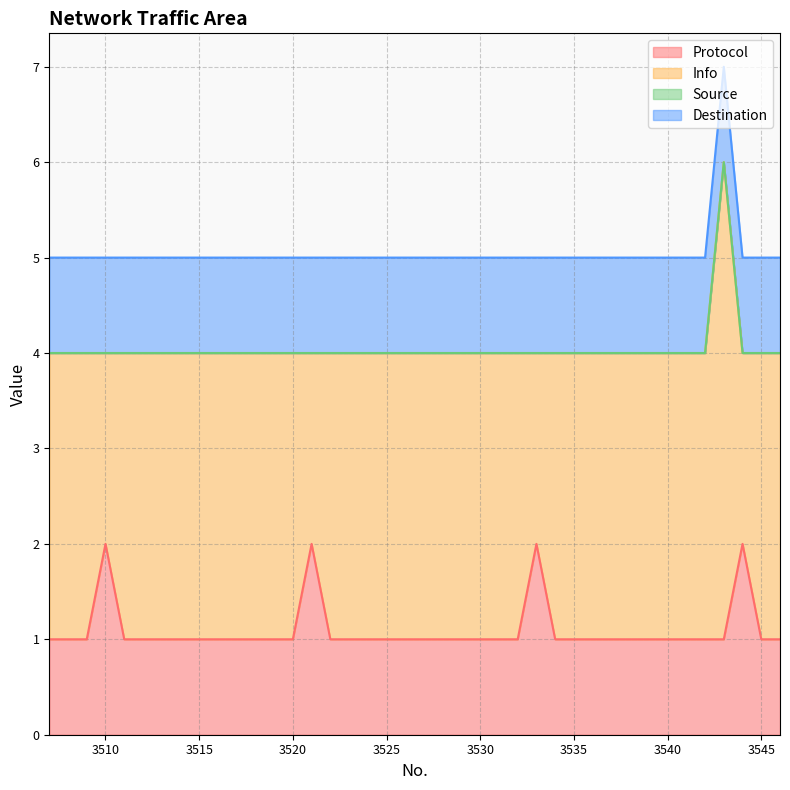

The Info series shows 1 at 3546. True or false?

False